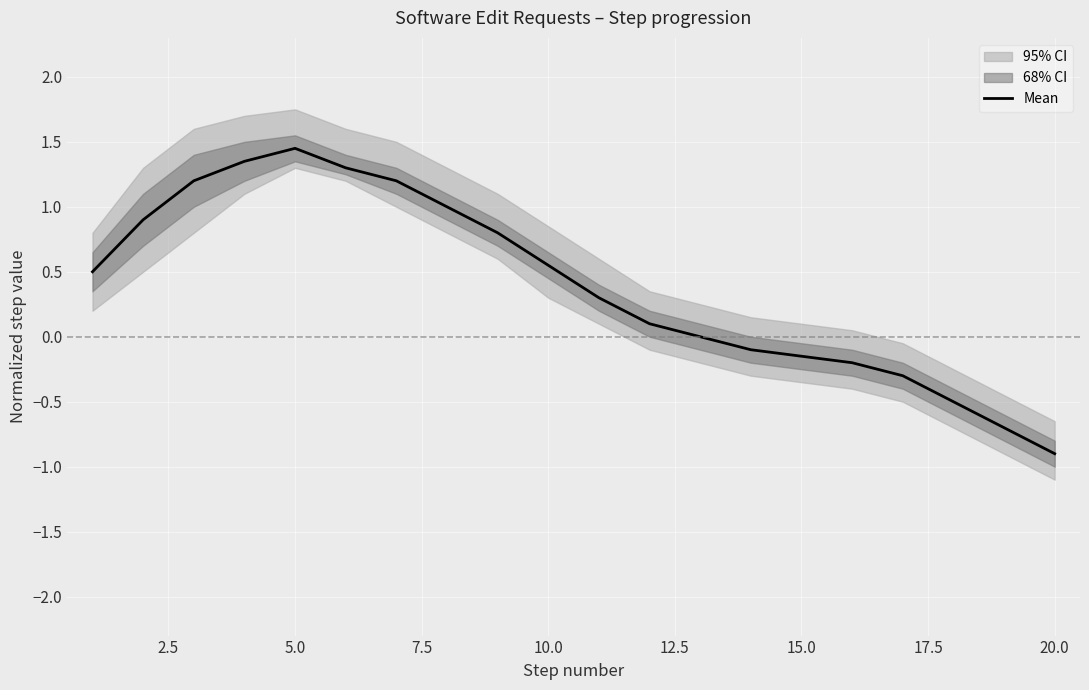

The Mean series shows -0.9 at 20.0. True or false?

True